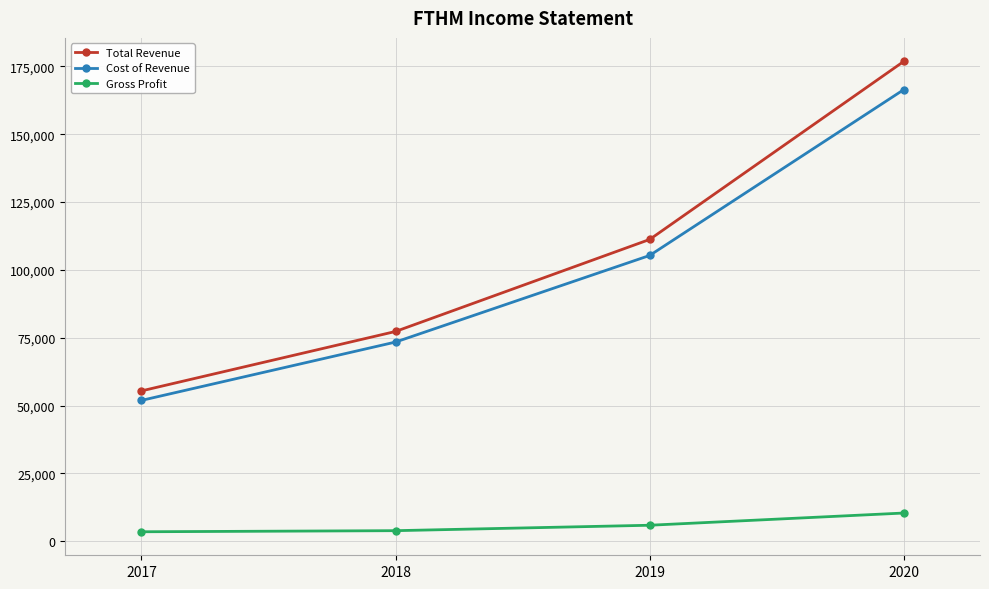

True or false: Cost of Revenue has more than 1 points higher than both neighbors.

False